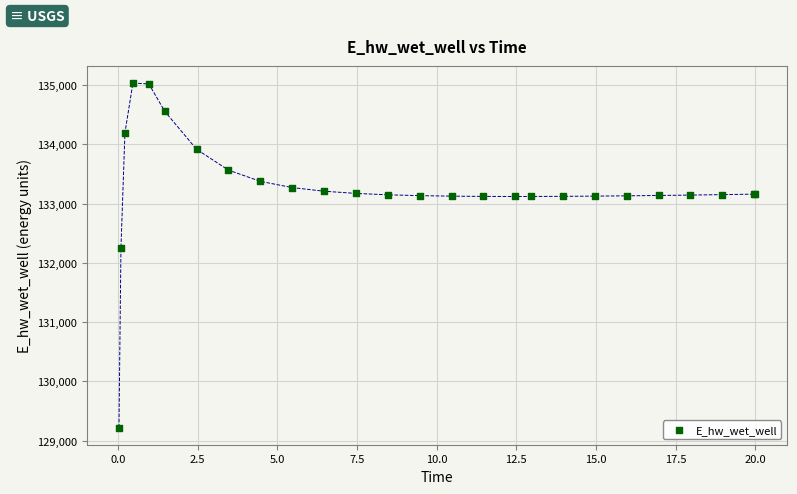

What Y value in the scatter plot is closest to 132127?

132254.4